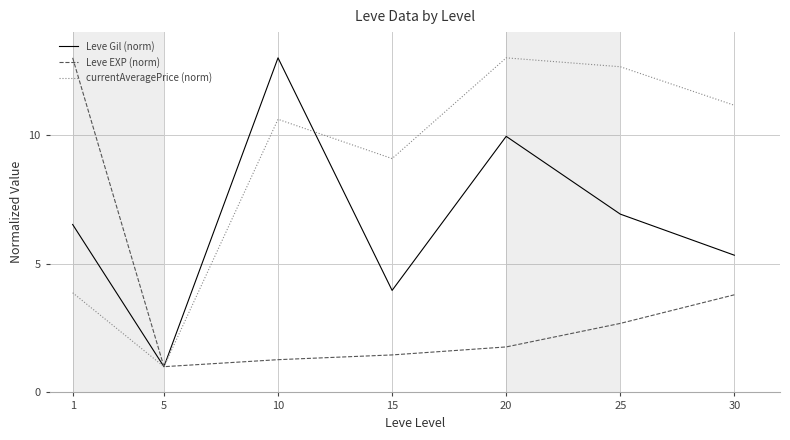

At which category does Leve EXP (norm) reach its first local valley?

5